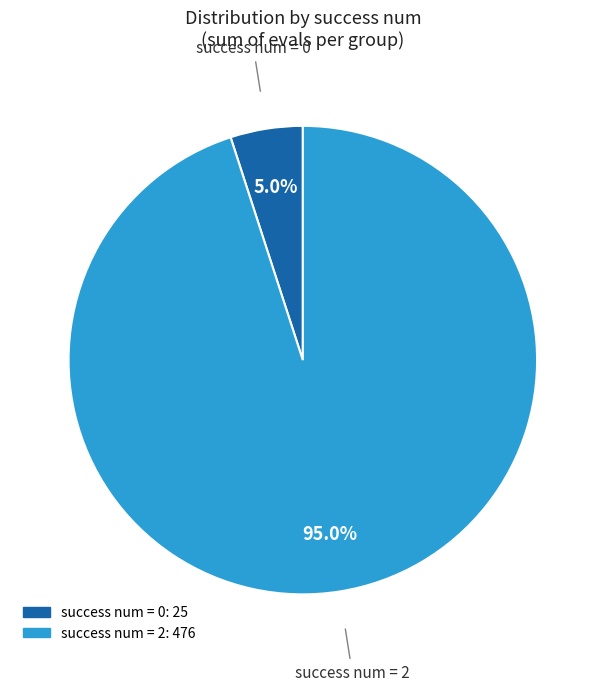

Does any single category account for the majority?

Yes